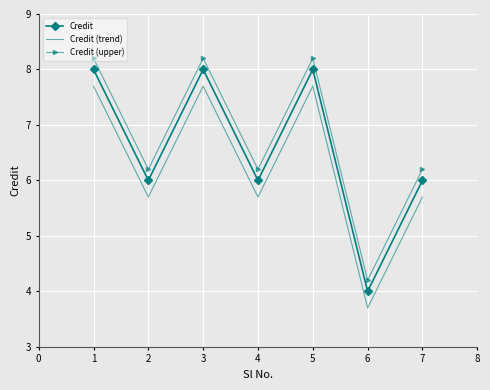

What is the difference between the Credit (trend) values at 3 and 2?

2.0